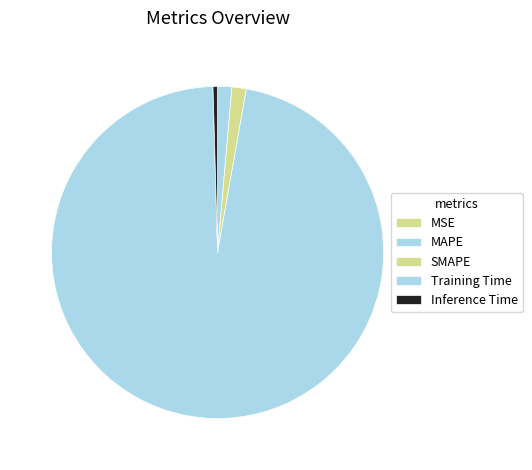

Does Training Time account for over 50% of the chart?

Yes